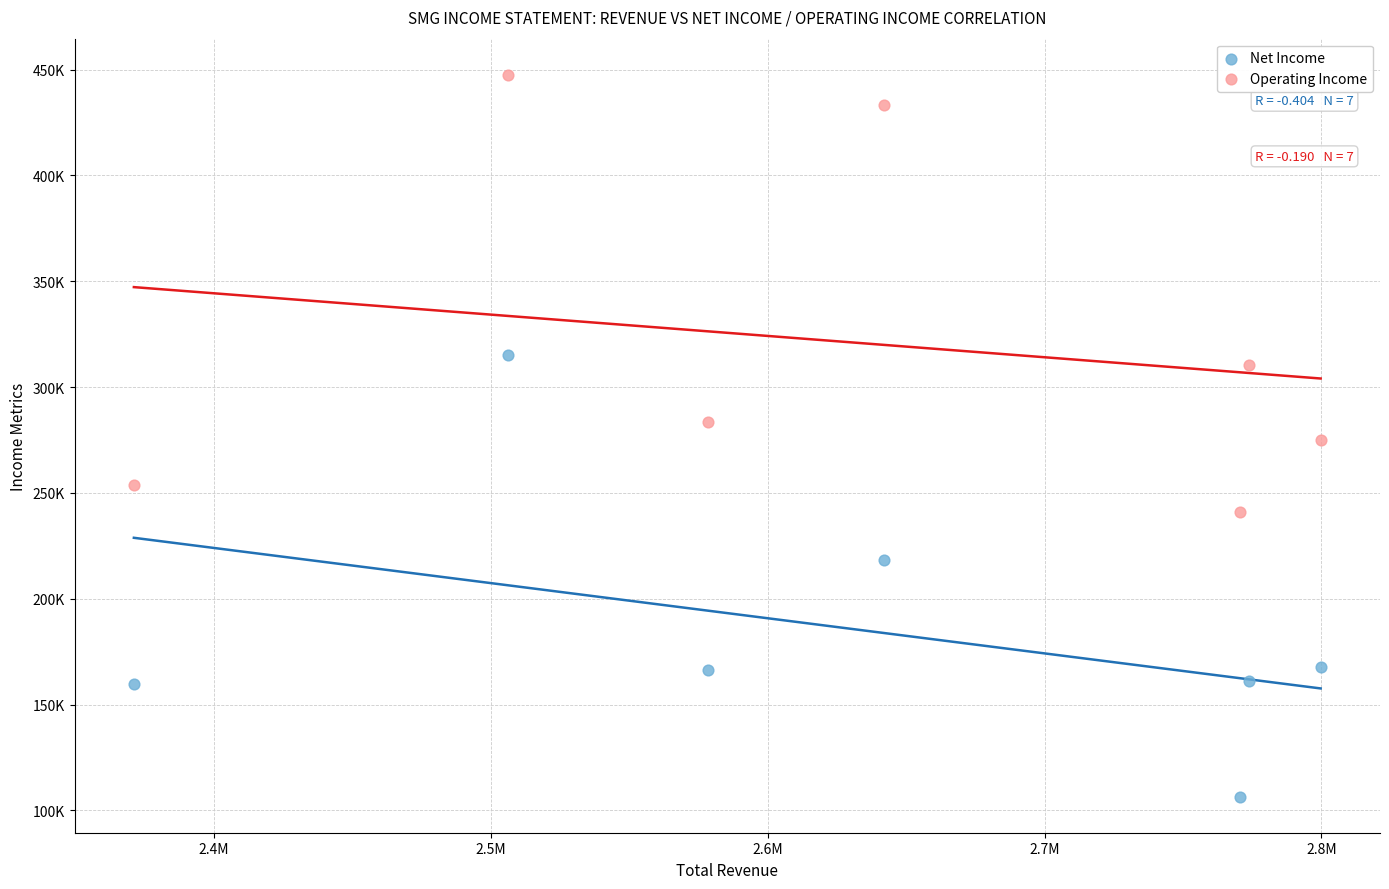

Which series reaches the minimum Y coordinate?

Net Income